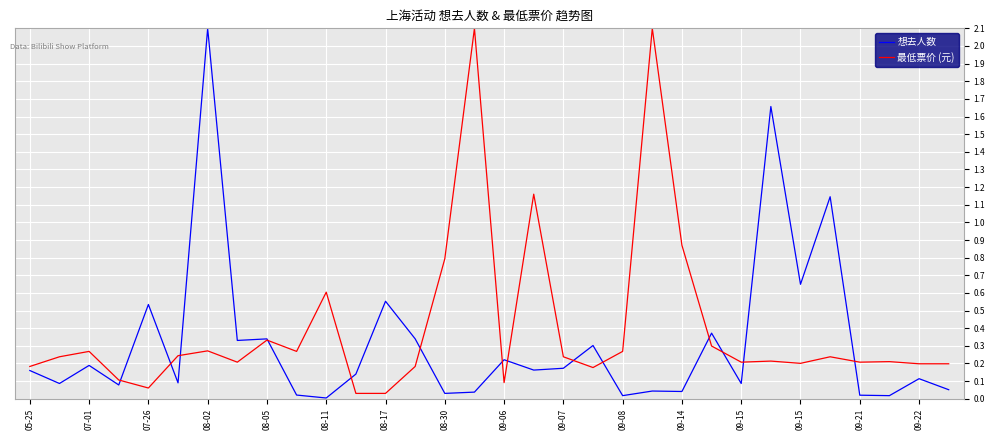

What are all the series names shown in the legend?

想去人数, 最低票价 (元)